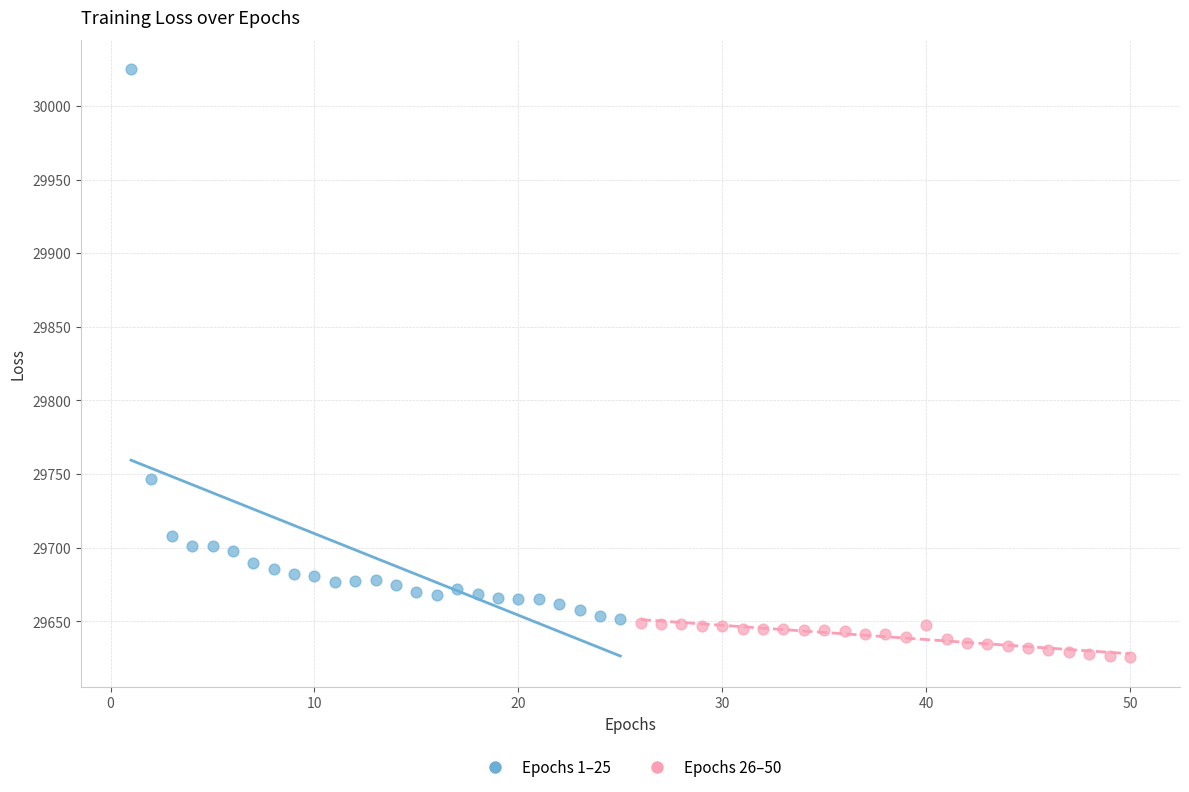

Which series has the widest spread of Y values?

Epochs 1–25